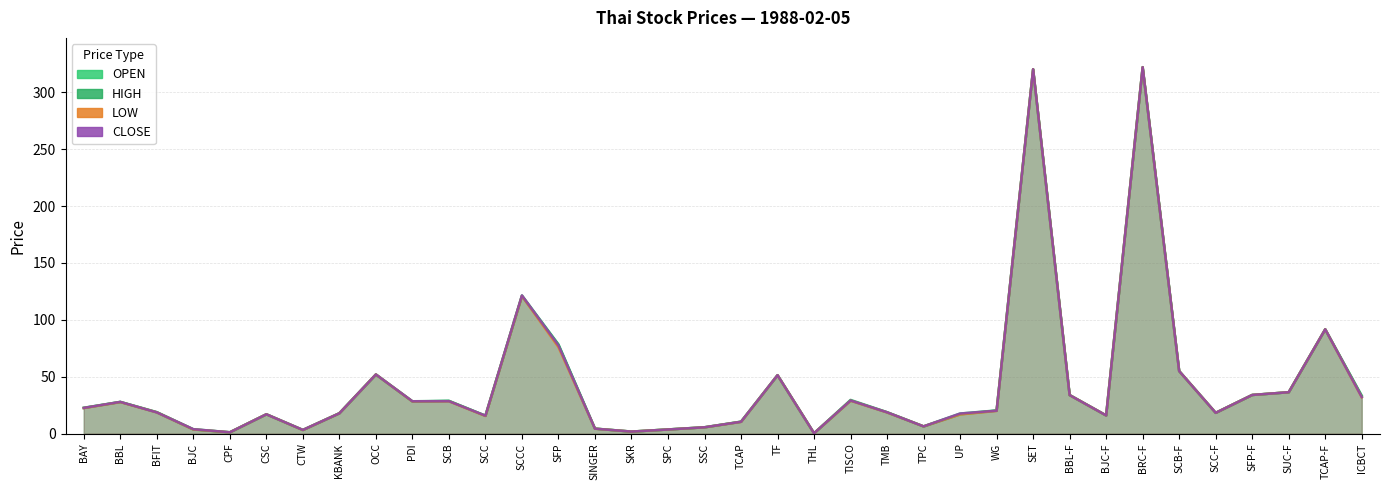

Rank the categories by CLOSE value from highest to lowest.

BRC-F, SET, SCCC, TCAP-F, SFP, SCB-F, OCC, TF, SUC-F, SFP-F, BBL-F, ICBCT, TISCO, SCB, PDI, BBL, BAY, WG, TMB, BFIT, SCC-F, KBANK, UP, CSC, BJC-F, SCC, TCAP, TPC, SSC, SINGER, BJC, SPC, CTW, SKR, CPF, THL